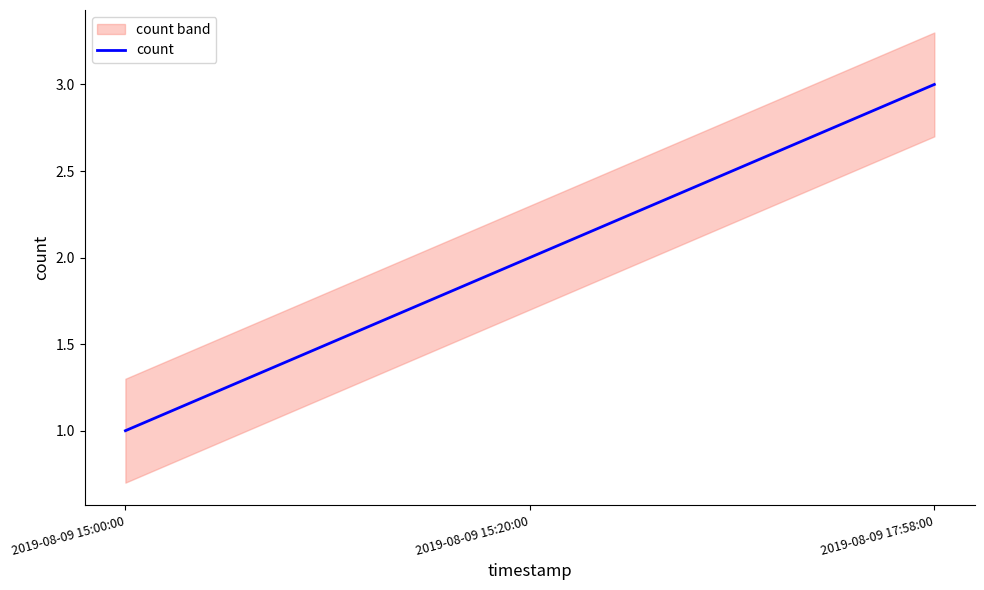

At which category does the chart reach its minimum across all series?

2019-08-09 15:00:00